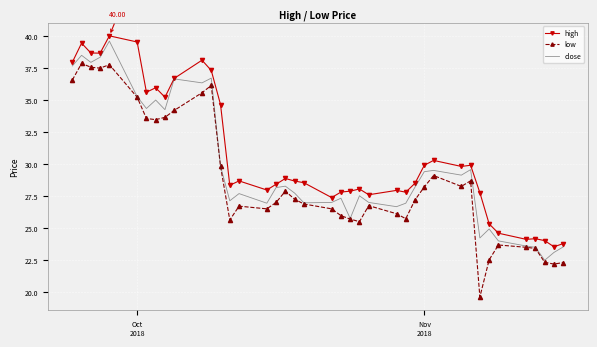

True or false: low and high cross at least once.

False